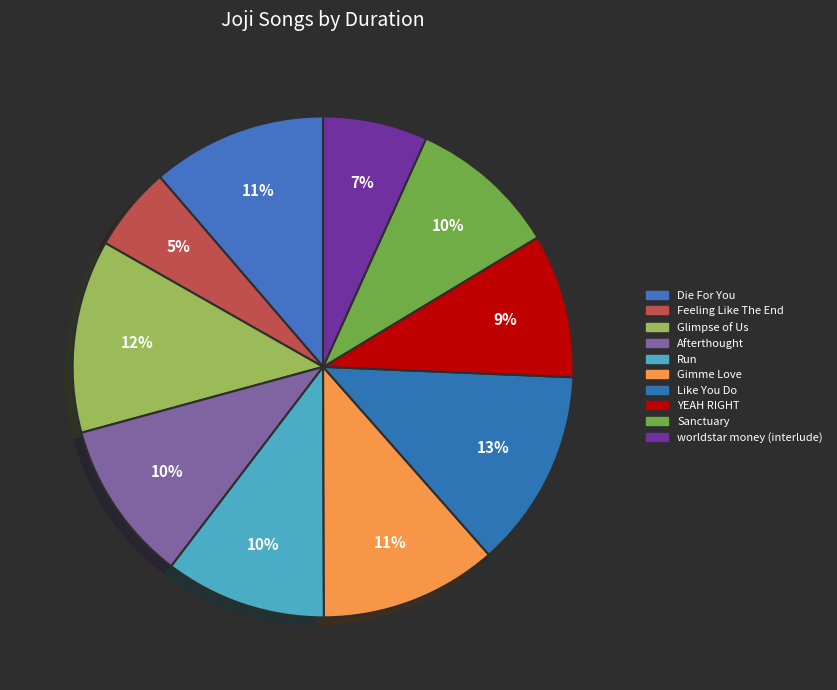

How many segments does this pie chart have?

10